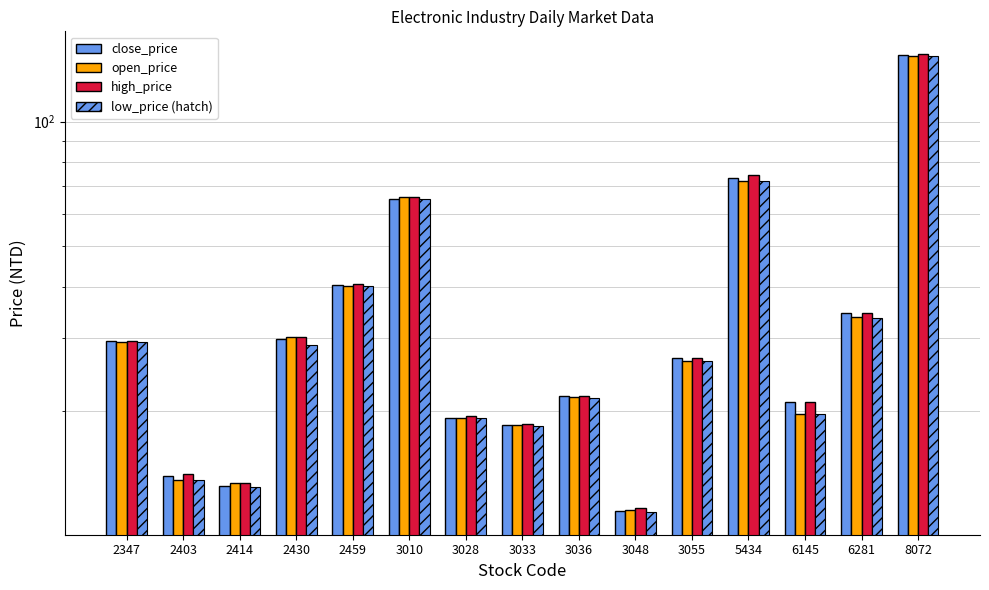

What is the maximum value shown in the chart?

145.5